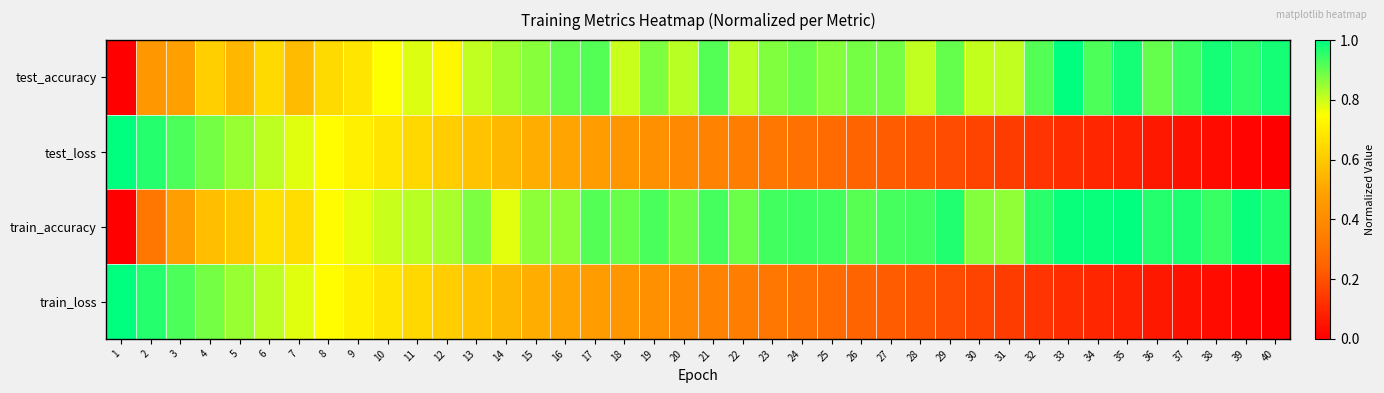

Which series changed the most between 22 and 35?

test_loss